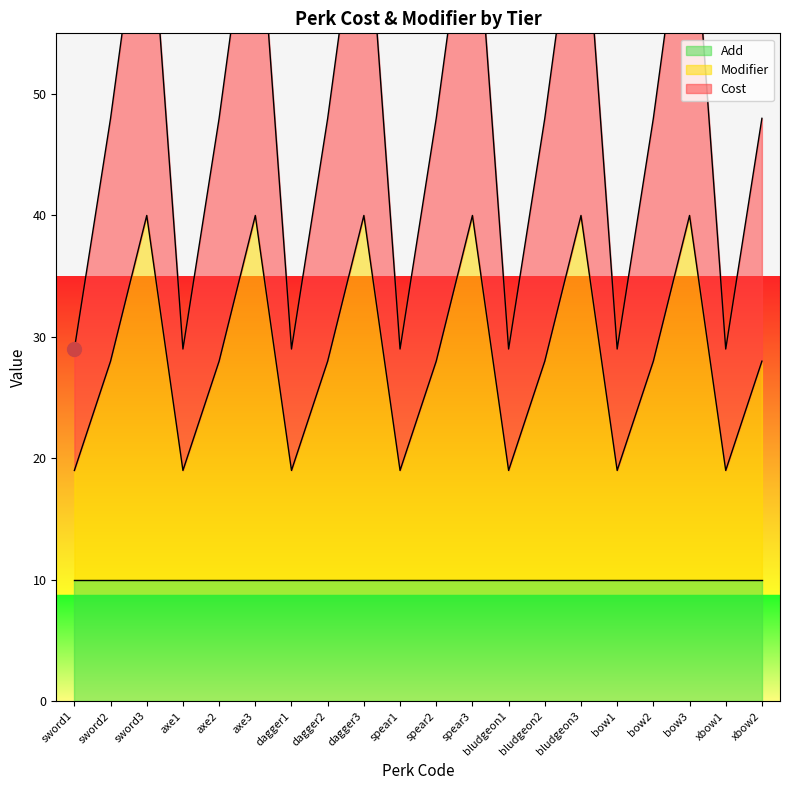

What position from the left is dagger3?

9